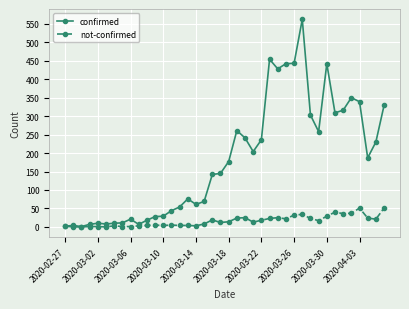

At how many categories does at least one series exceed 399?

6